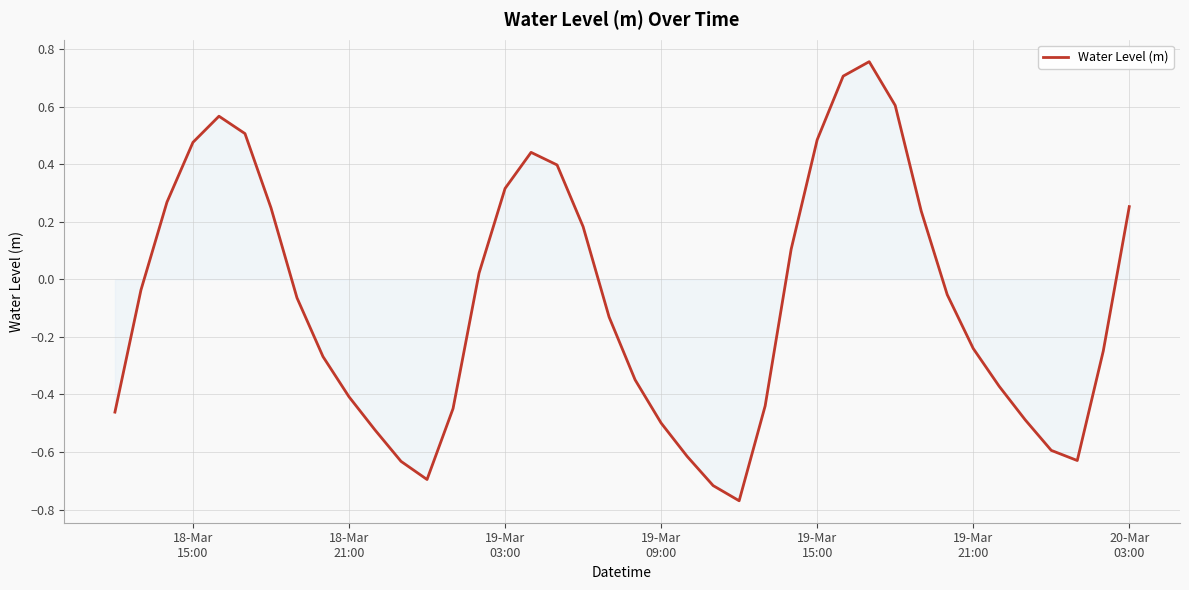

What is the sum of all values?

-3.1